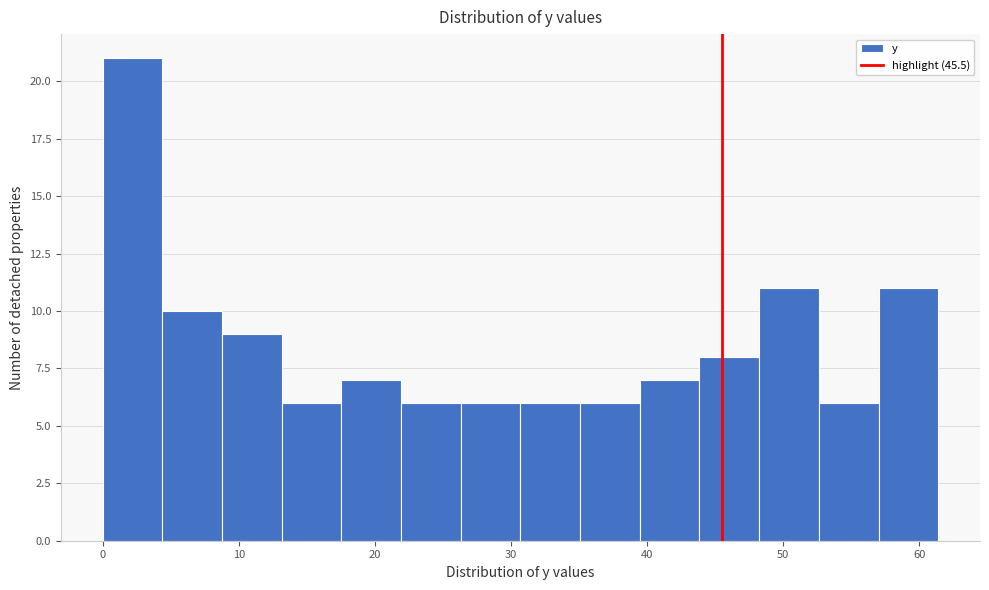

Reading left to right, list every bar in this chart as the range it spans on the x-axis followed by its height. Neither the bar edges nor the heights are printed on the chart, so give them approximately, as read against the axes.

0 to 4: 21
4 to 9: 10
9 to 13: 9
13 to 18: 6
18 to 22: 7
22 to 26: 6
26 to 31: 6
31 to 35: 6
35 to 39: 6
39 to 44: 7
44 to 48: 8
48 to 53: 11
53 to 57: 6
57 to 61: 11